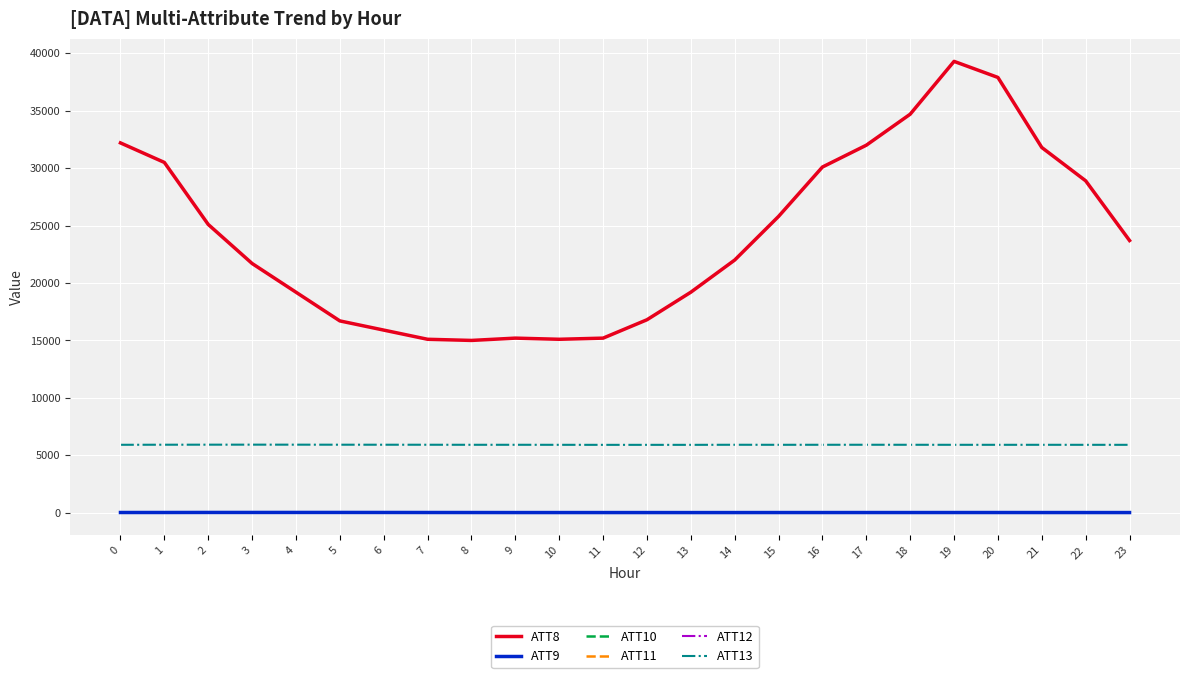

Count the number of data series in this chart.

6